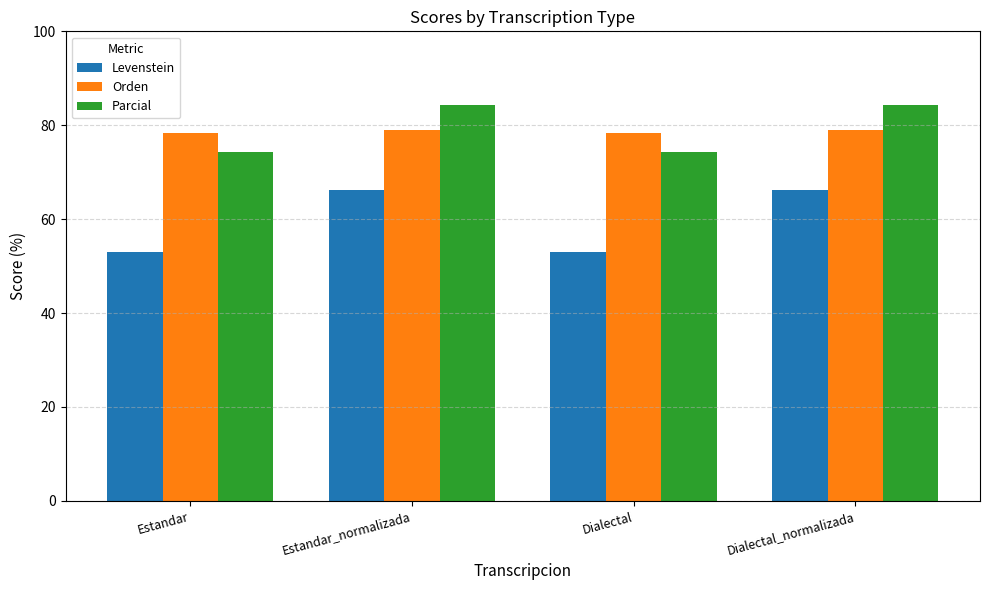

What is the average value of the Orden series?

78.7